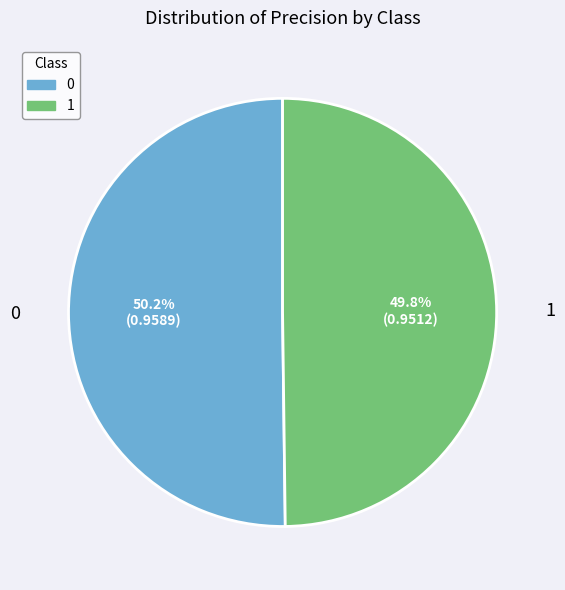

Is it true that 1 is 36% of the pie?

False